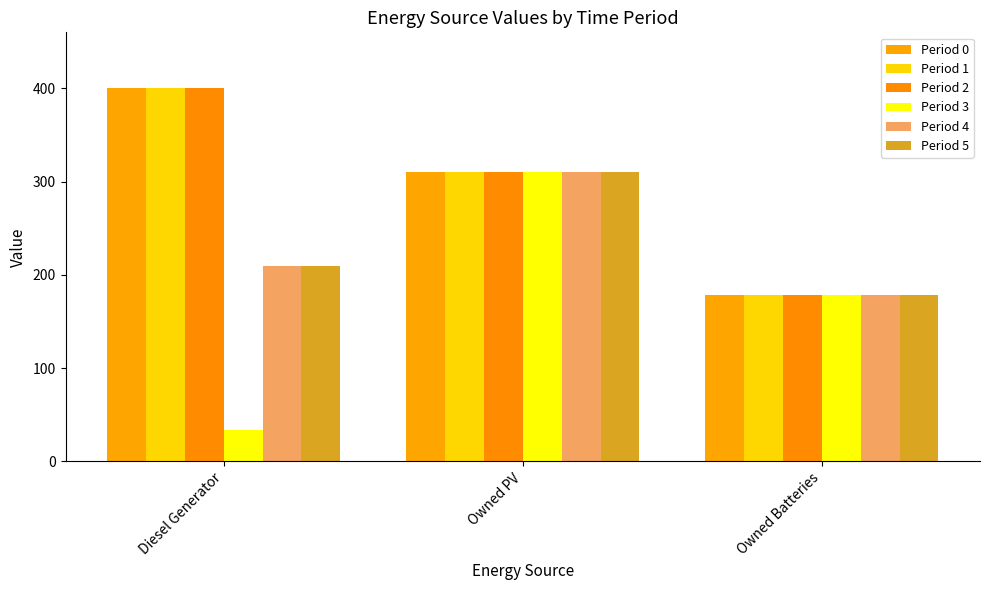

Reading left to right, list all the values displayed in this chart.

Period 0: 400	310	178
Period 1: 400	310	178
Period 2: 400	310	178
Period 3: 34	310	178
Period 4: 210	310	178
Period 5: 210	310	178